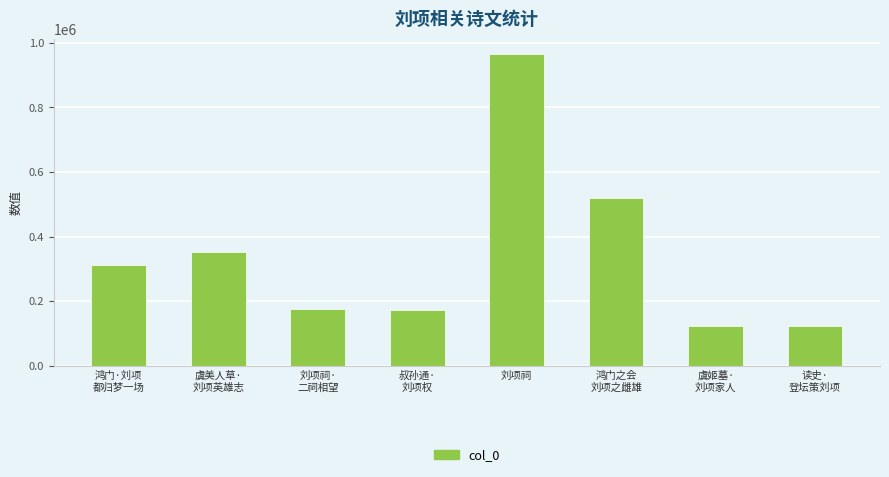

Read the value at 刘项祠.

964783